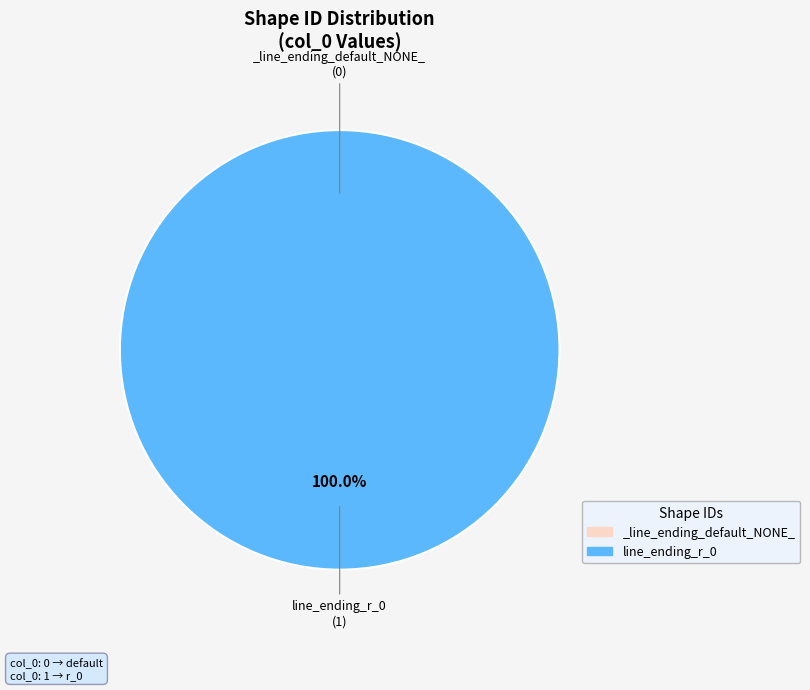

Combined, do line_ending_r_0 and _line_ending_default_NONE_ account for over 50%?

Yes